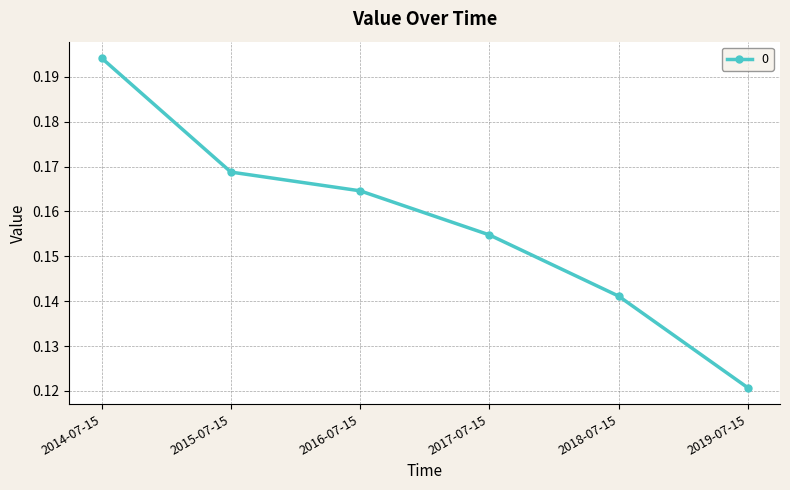

How many lines are shown in the chart?

1